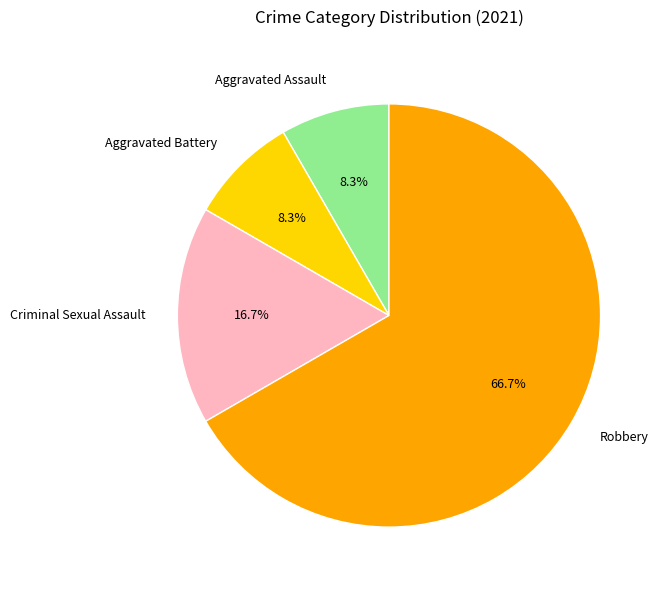

Is Criminal Sexual Assault the majority of the pie?

No